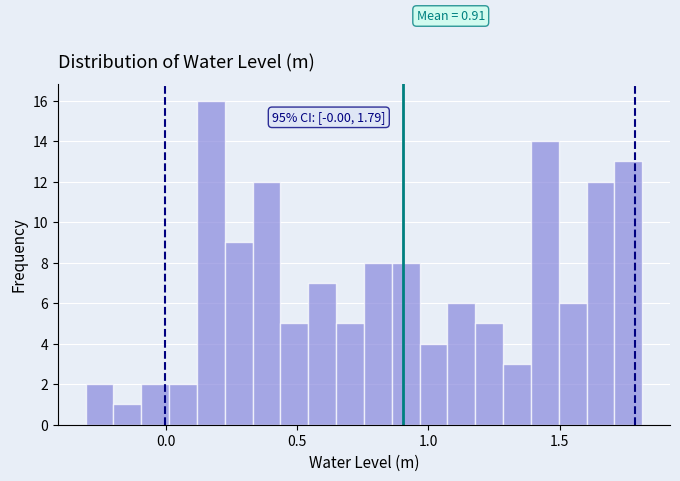

Around what value on the x-axis is the tallest bar? Give the approximate position of its centre, as read against the axis.

0.15